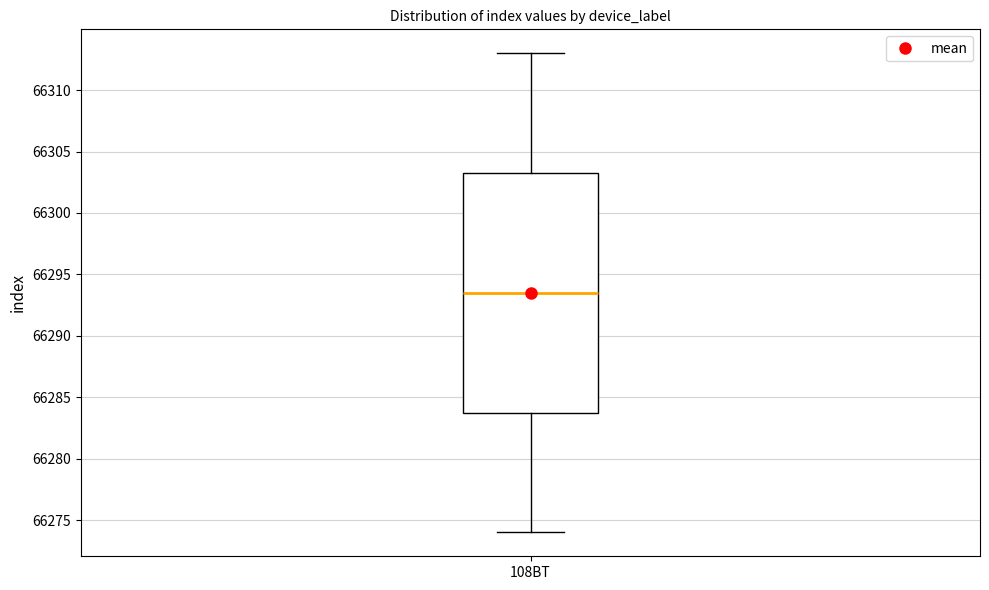

Read this box plot against the y-axis: the position of the median line, the range covered by the box, and the ends of both whiskers. The values are not printed on the chart, so give them approximately, as read against the axis.

median 66293.5, box 66284.0 to 66303.5, whiskers 66274.0 to 66313.0